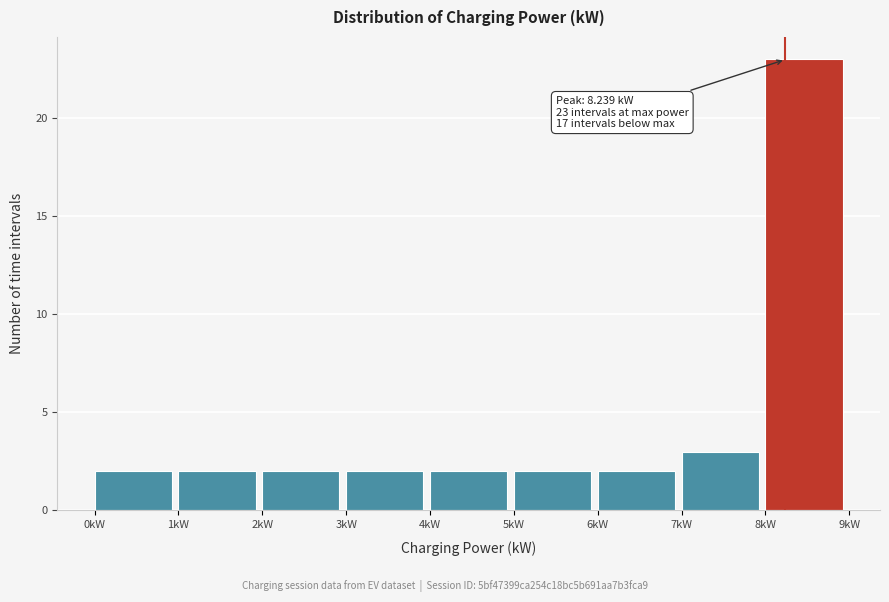

Which range on the x-axis has the tallest bar?

8 to 9